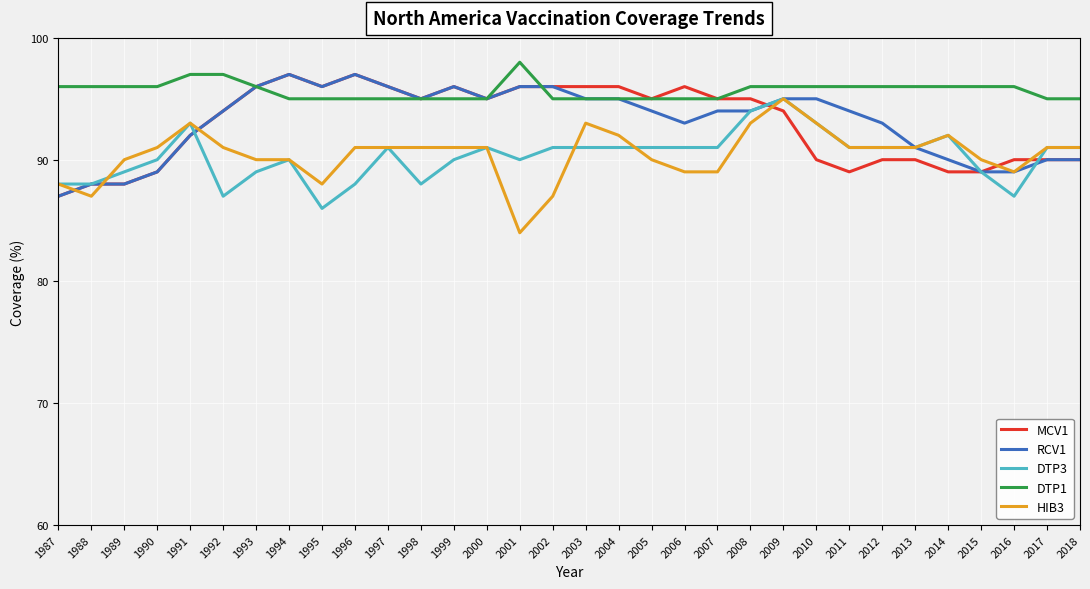

Count the number of categories in the chart.

32